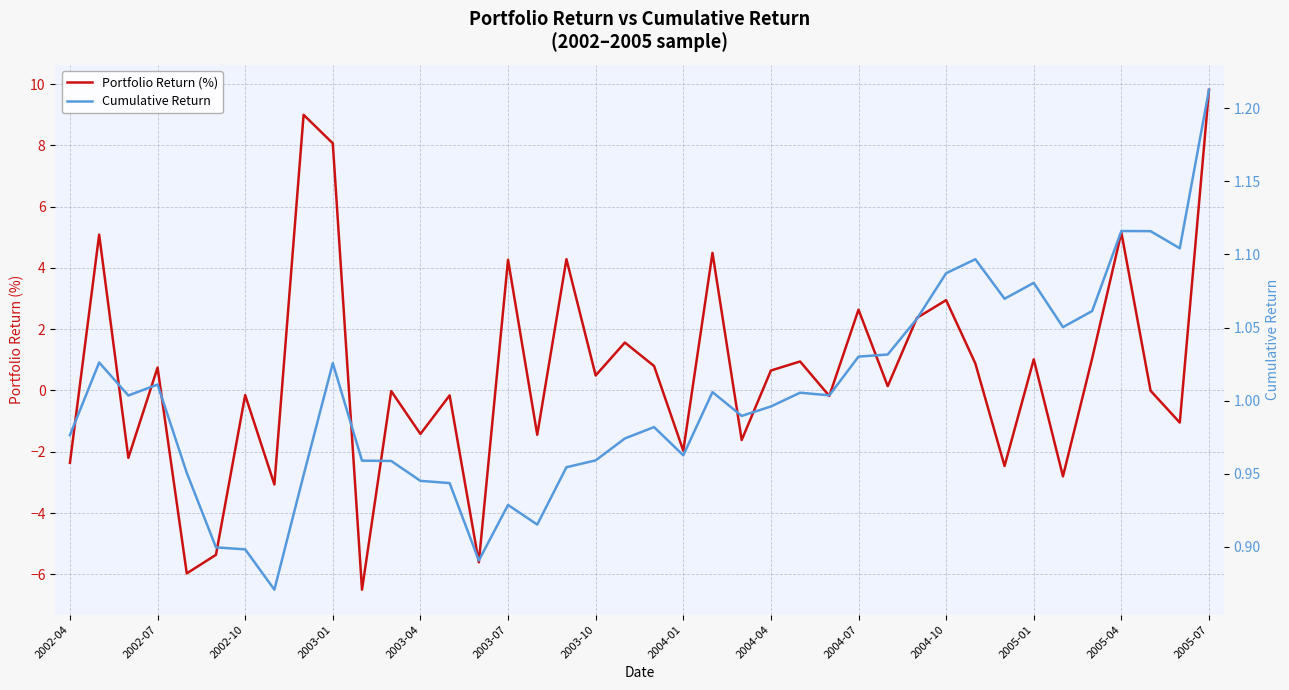

True or false: Portfolio Return (%) has more than 0 points higher than both neighbors.

True